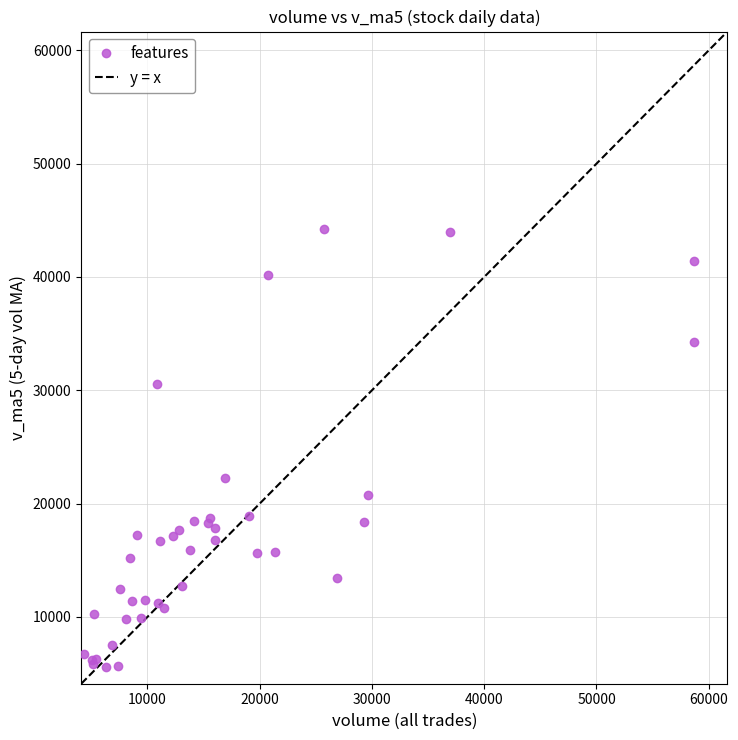

What Y value in the scatter plot is closest to 24907?

22244.3